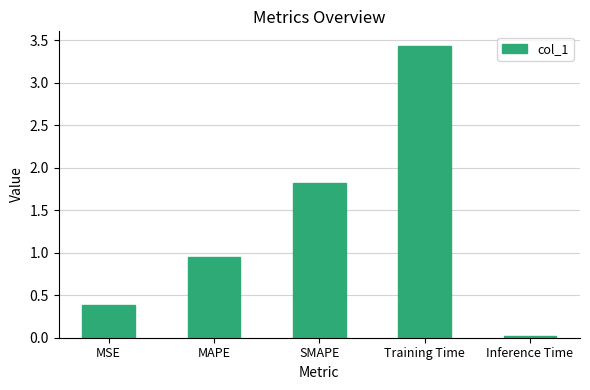

What value does the data have at MSE?

0.4